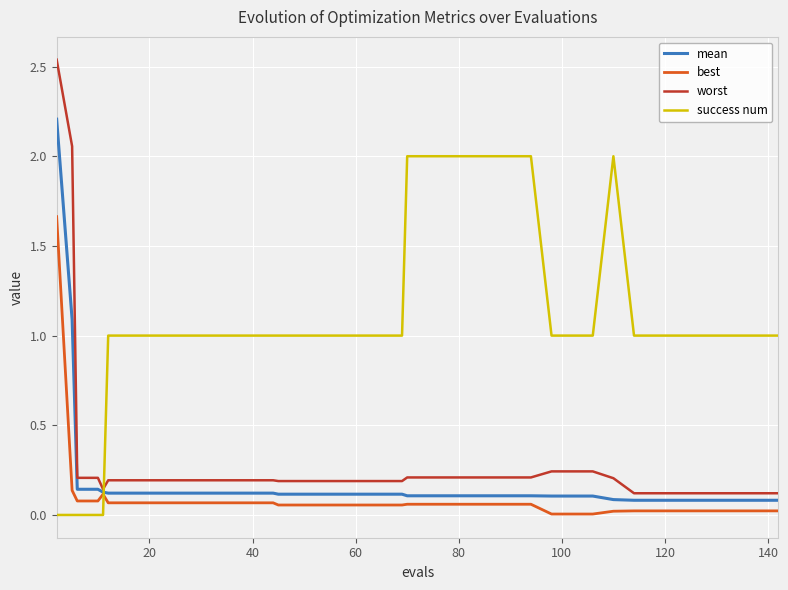

Which series has the largest total across all categories?

success num